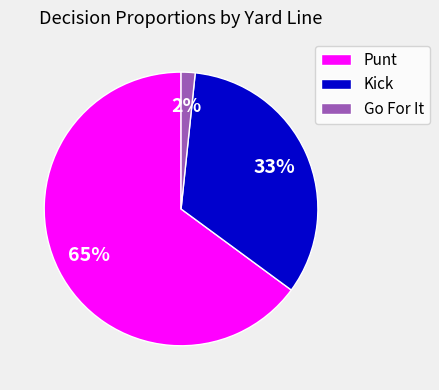

Is there a majority slice in this chart?

Yes